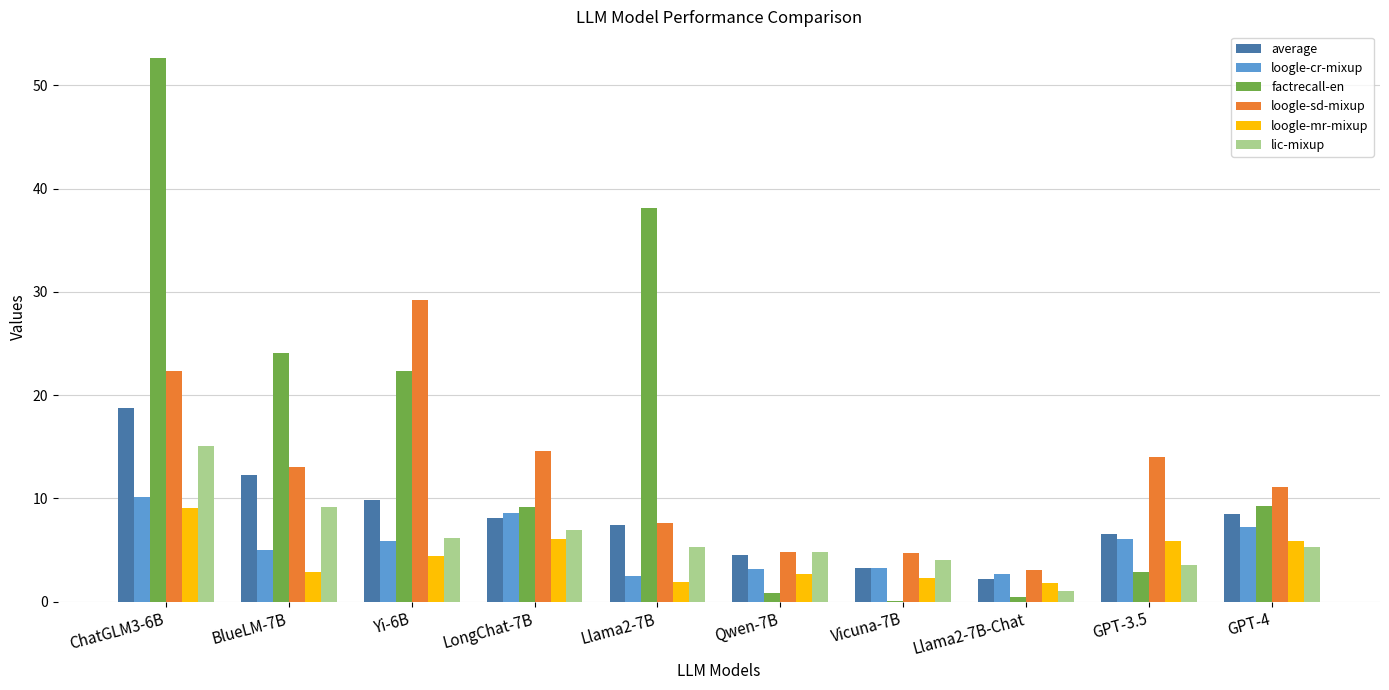

Is the value of lic-mixup at Qwen-7B greater than the value of loogle-sd-mixup at Llama2-7B-Chat?

Yes